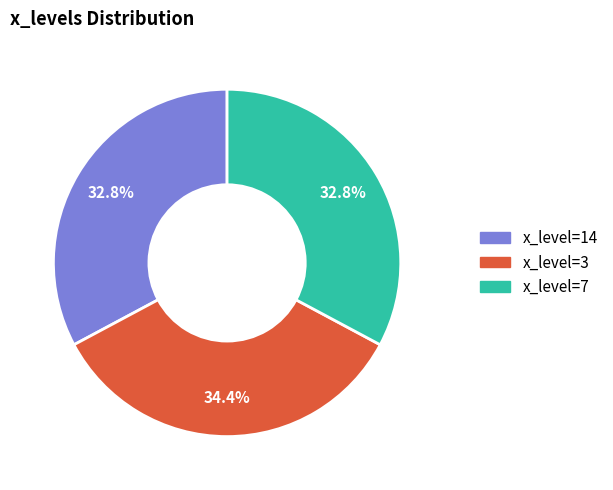

Is there any slice that represents more than half of the pie?

No